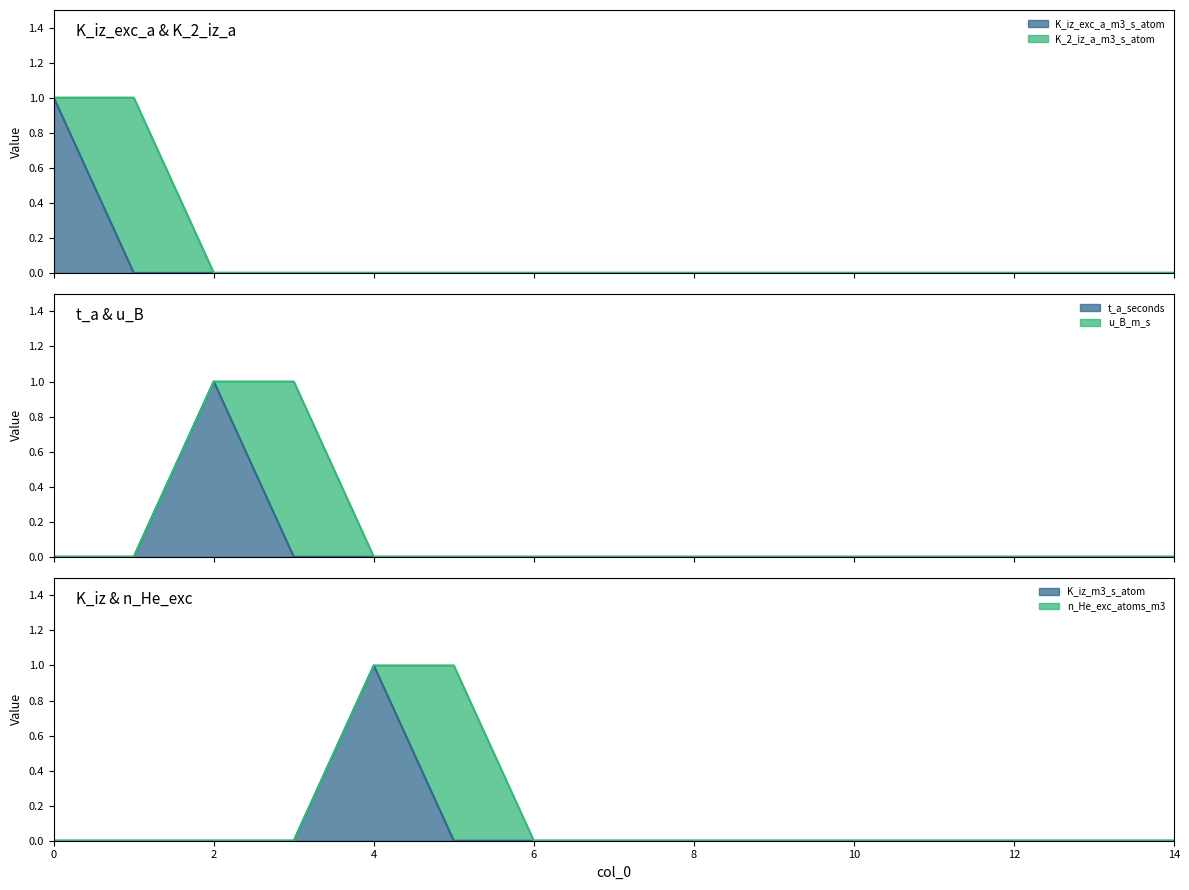

At how many categories does at least one series exceed 0?

3